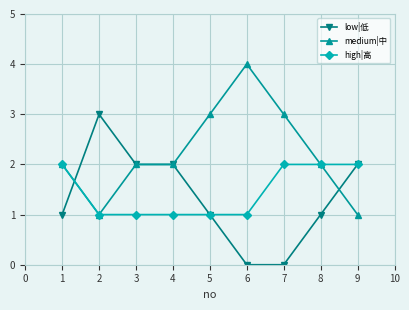

What value does the high|高 series have at 7?

2